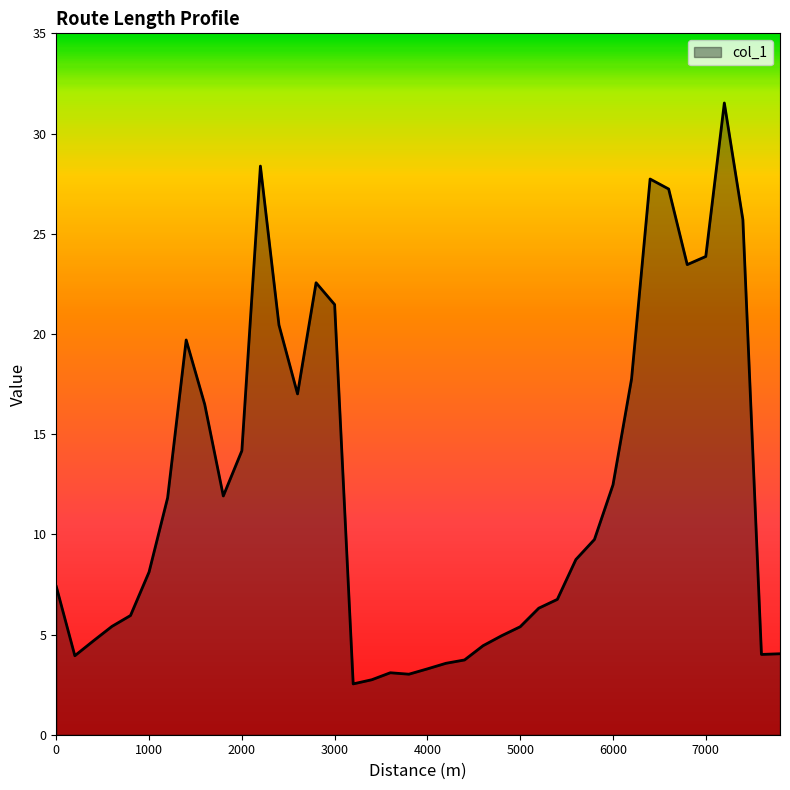

What is the difference between the maximum and minimum values?

29.0